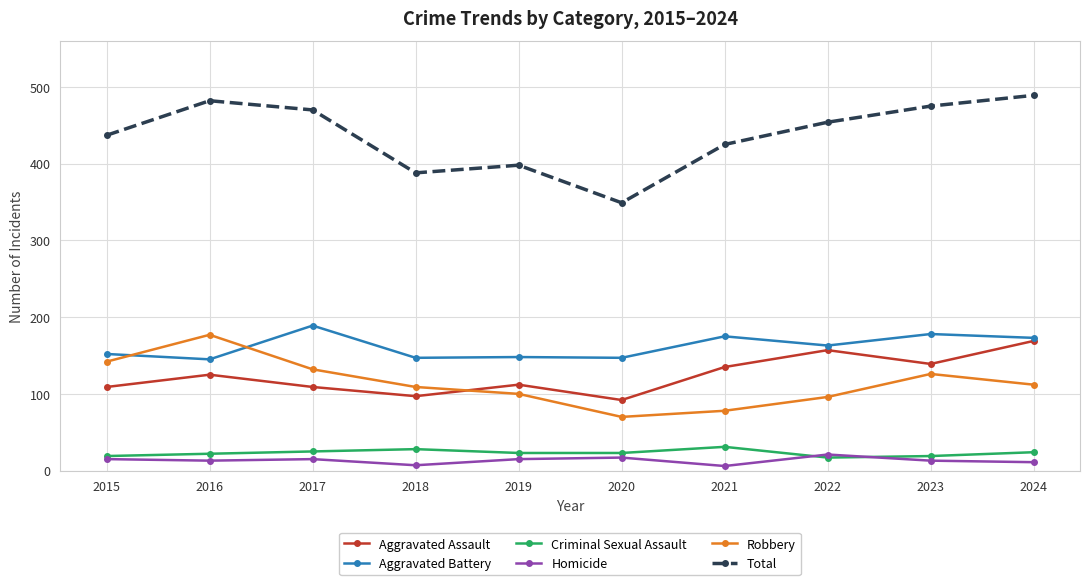

In Robbery, how many points are lower than both neighbors (excluding endpoints)?

1